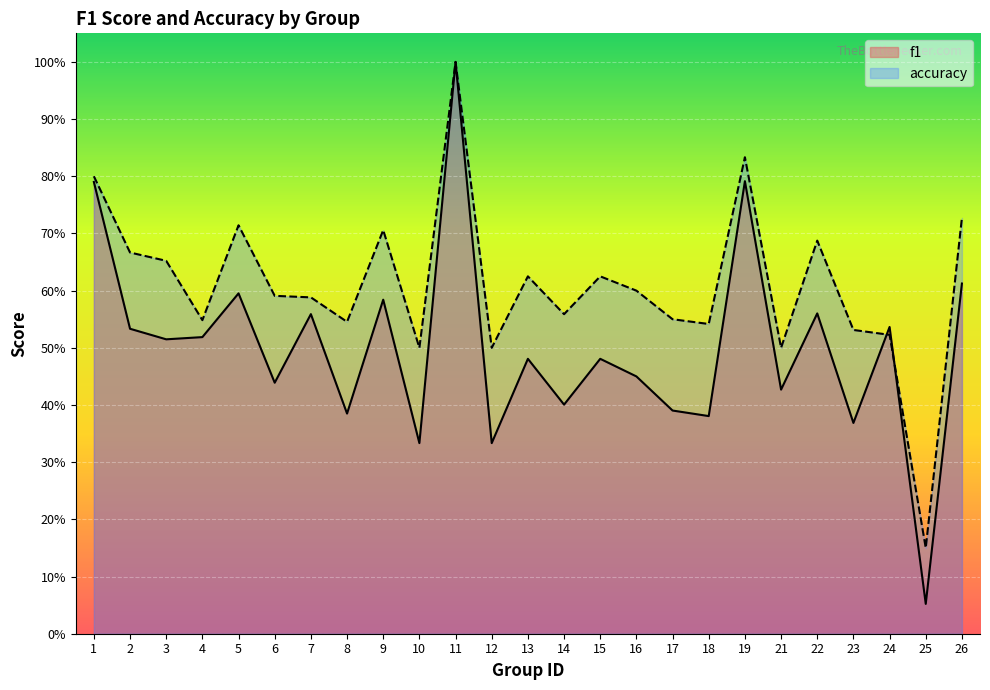

At 18, list the series in order from largest to smallest.

accuracy, f1